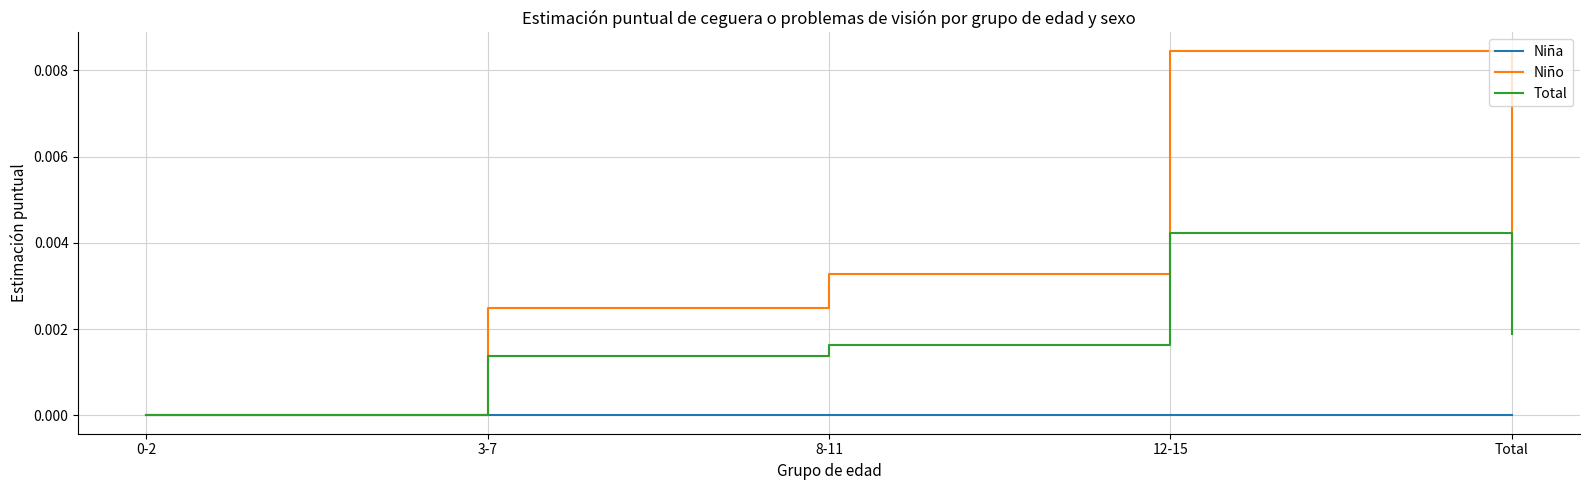

At which label does Niño reach its peak?

12-15